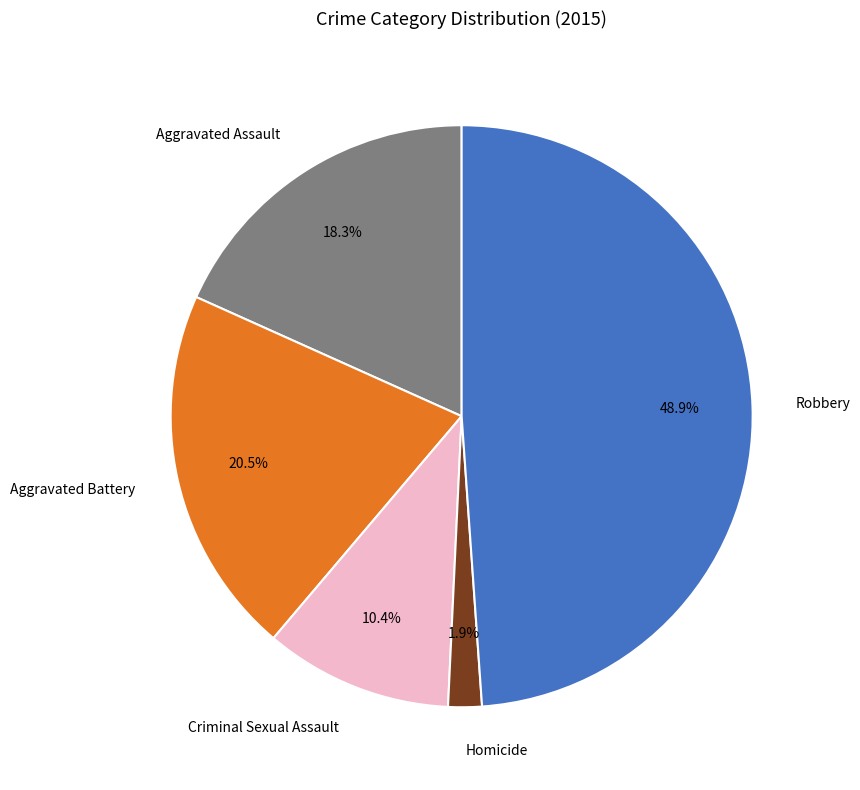

Between Robbery and Aggravated Assault, which is larger?

Robbery